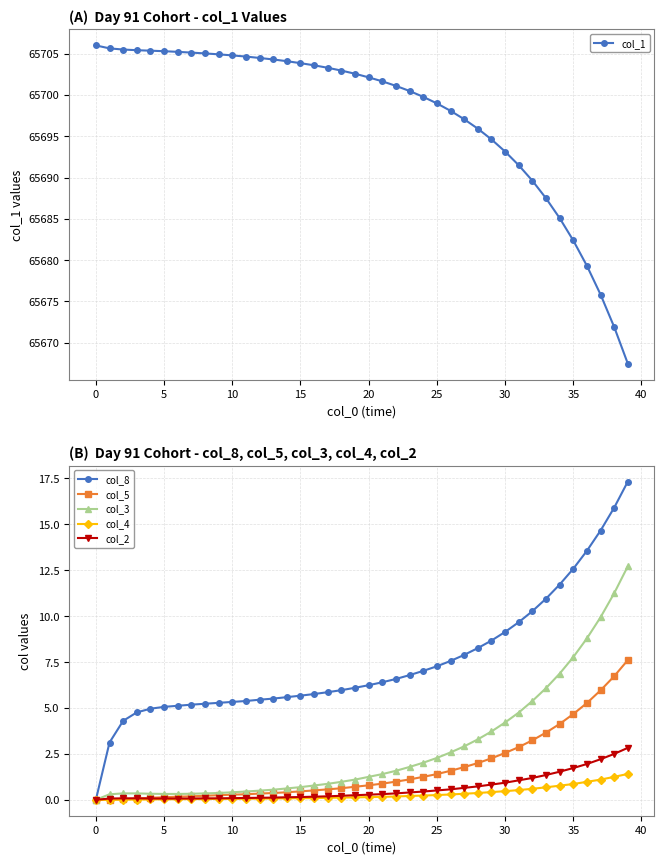

What is the spread (max minus min) of values at 18?

65702.8